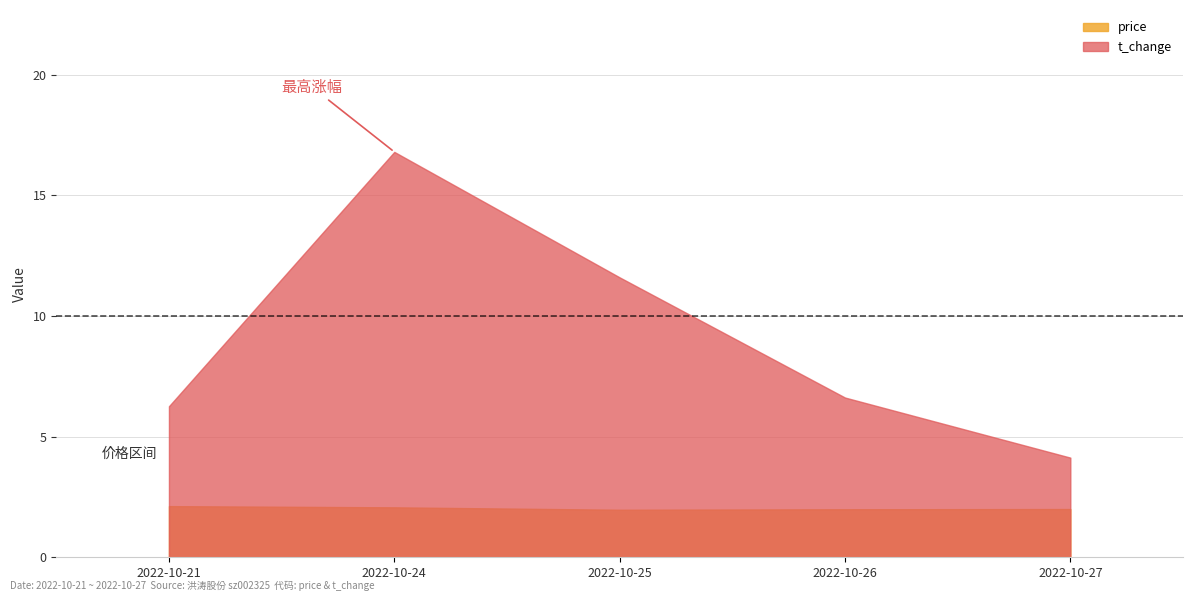

True or false: t_change and price intersect in this chart.

False